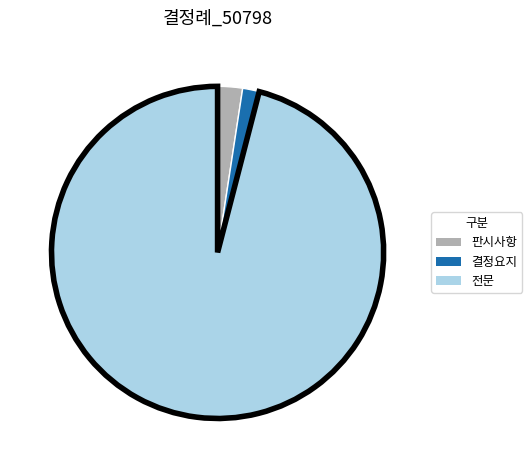

What is the smallest slice in the pie chart?

결정요지